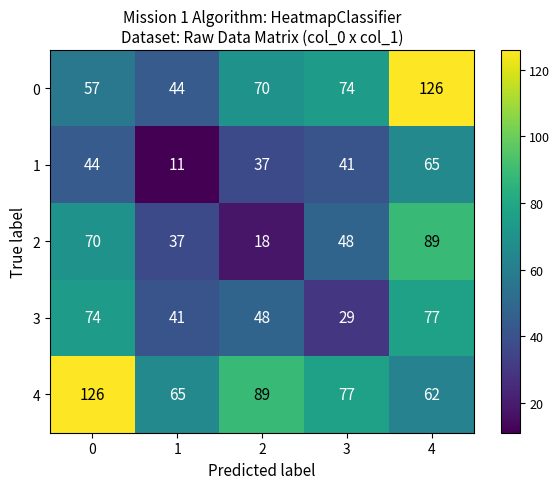

The value of 3 at 2 is 79. True or false?

False